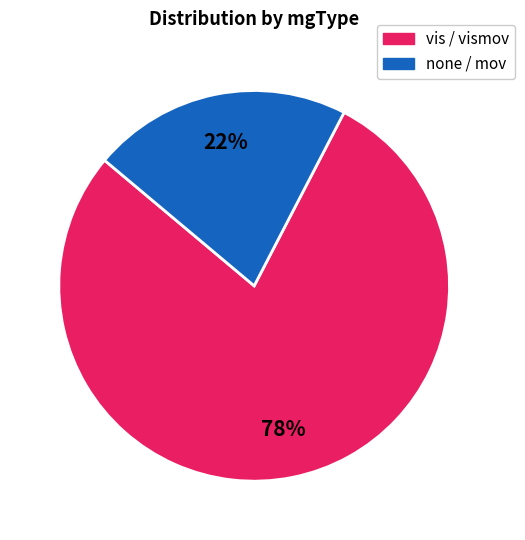

To the nearest percent, what is the average slice percentage?

50%